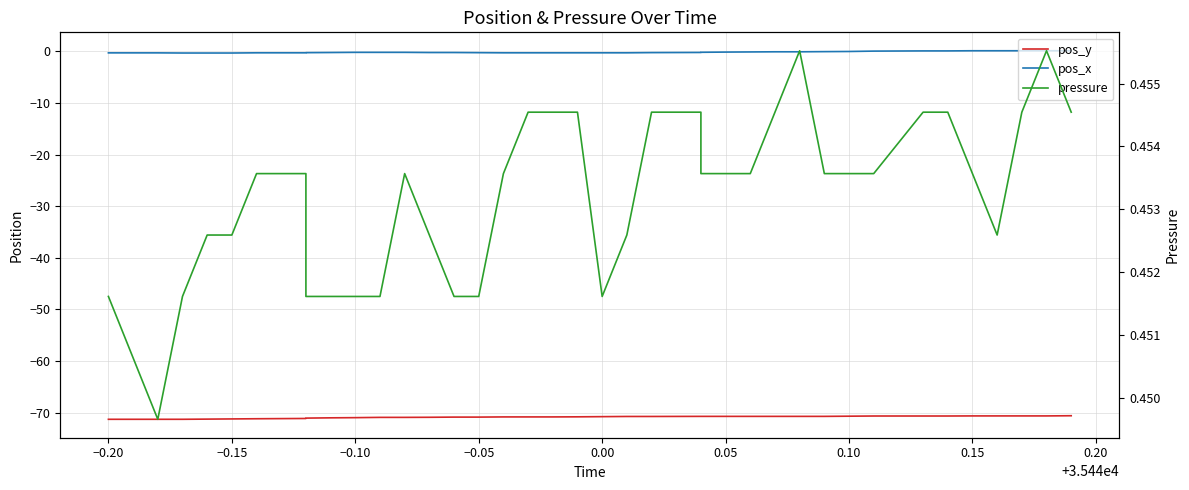

Does the chart have visible grid lines?

Yes